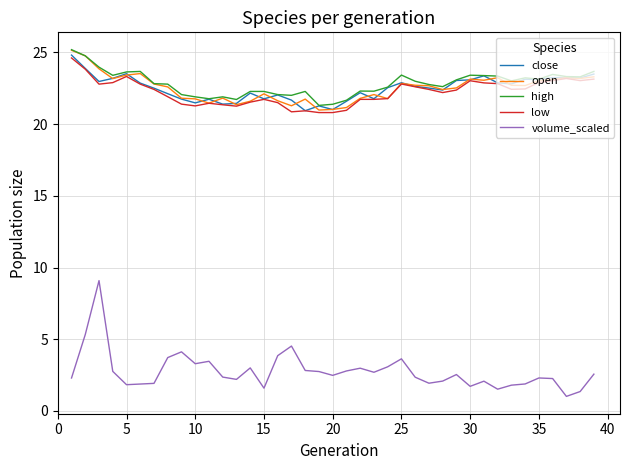

True or false: low and volume_scaled cross at least once.

False